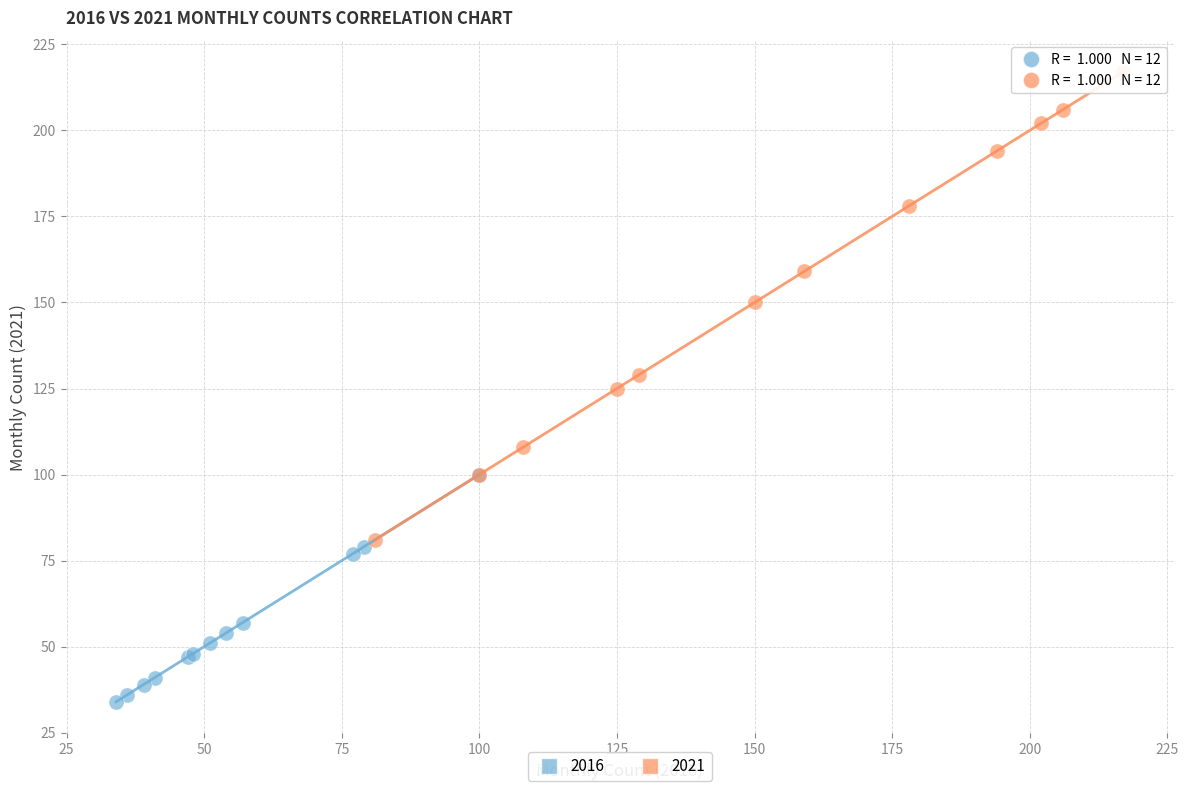

Which series has the widest spread of Y values?

2021